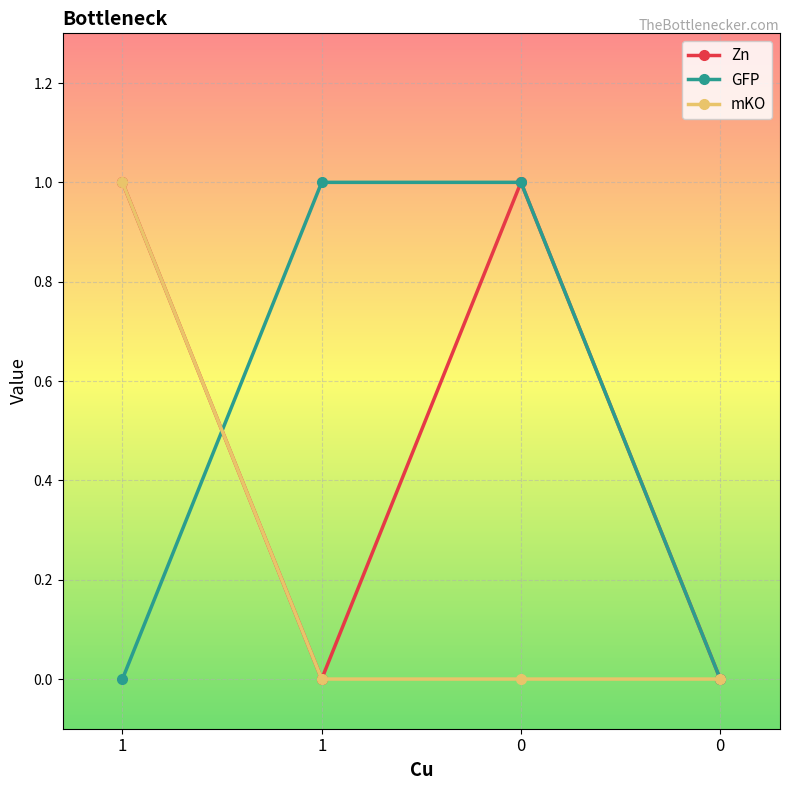

How many intersections are there between Zn and GFP?

1